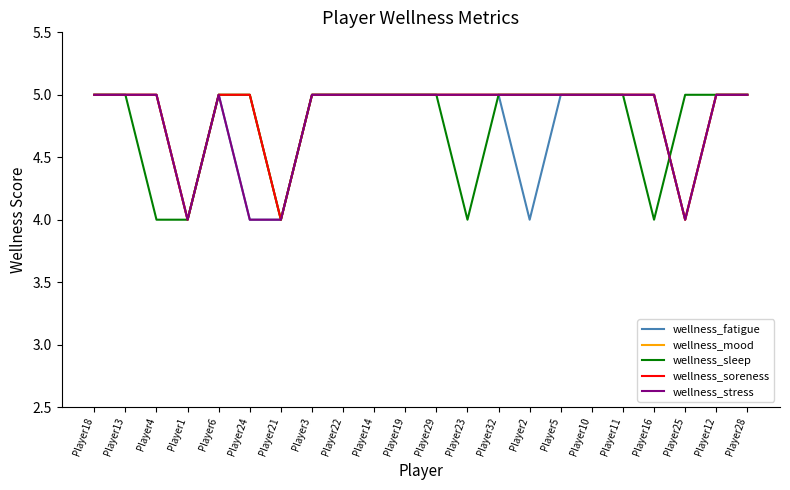

Between Player24 and Player5, which series saw the biggest shift?

wellness_fatigue